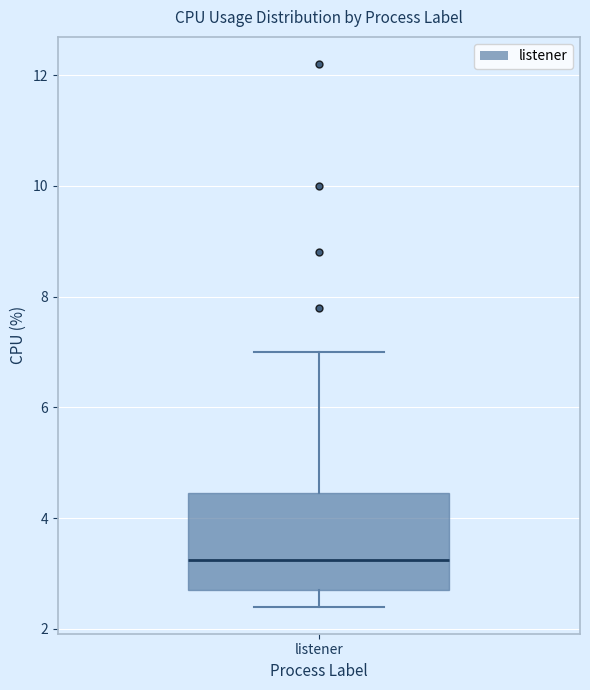

Read this box plot against the y-axis: the position of the median line, the range covered by the box, and the ends of both whiskers. The values are not printed on the chart, so give them approximately, as read against the axis.

median 3.2, box 2.8 to 4.4, whiskers 2.4 to 7.0